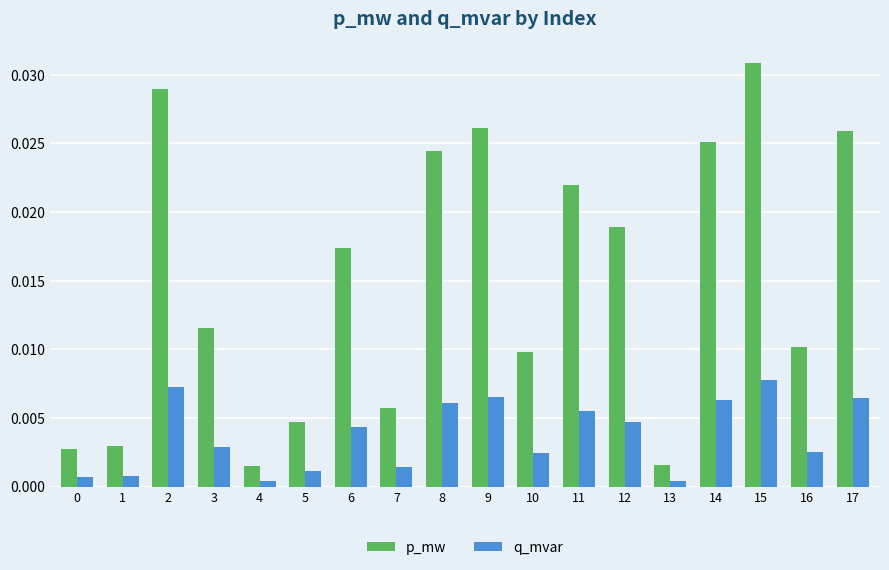

Rank the series at 5 from lowest to highest value.

q_mvar, p_mw